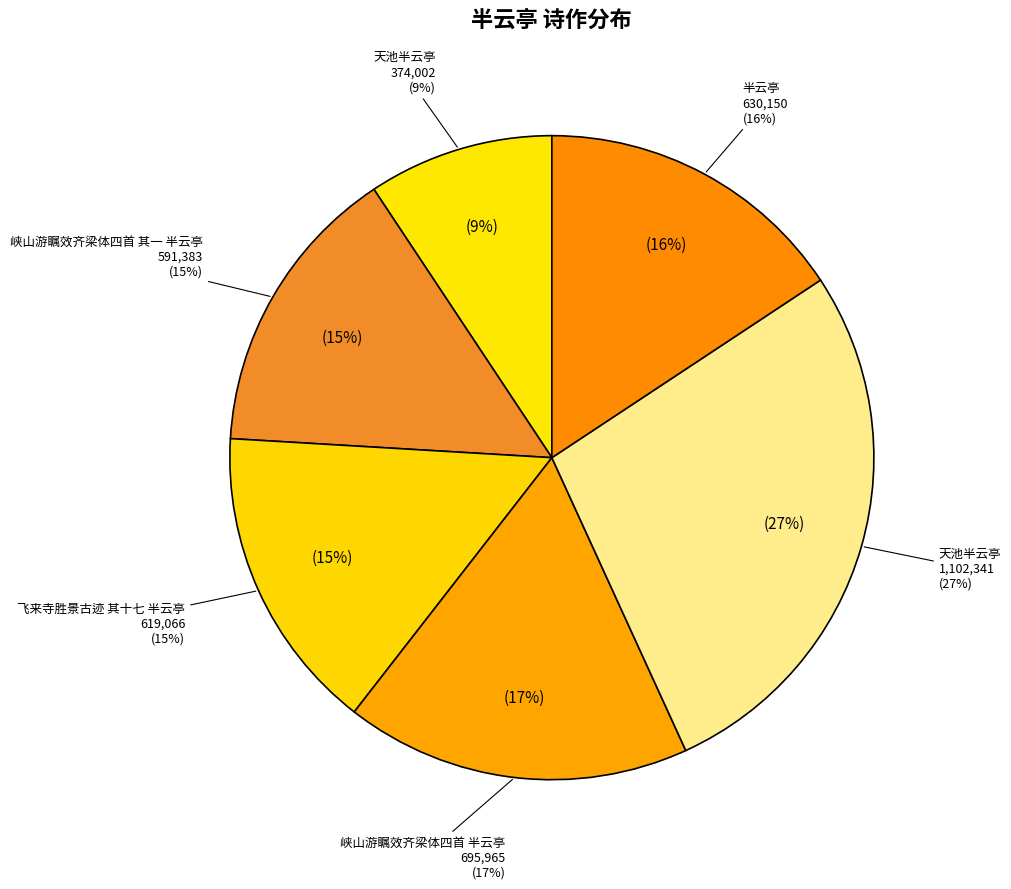

Is there a majority slice in this chart?

No